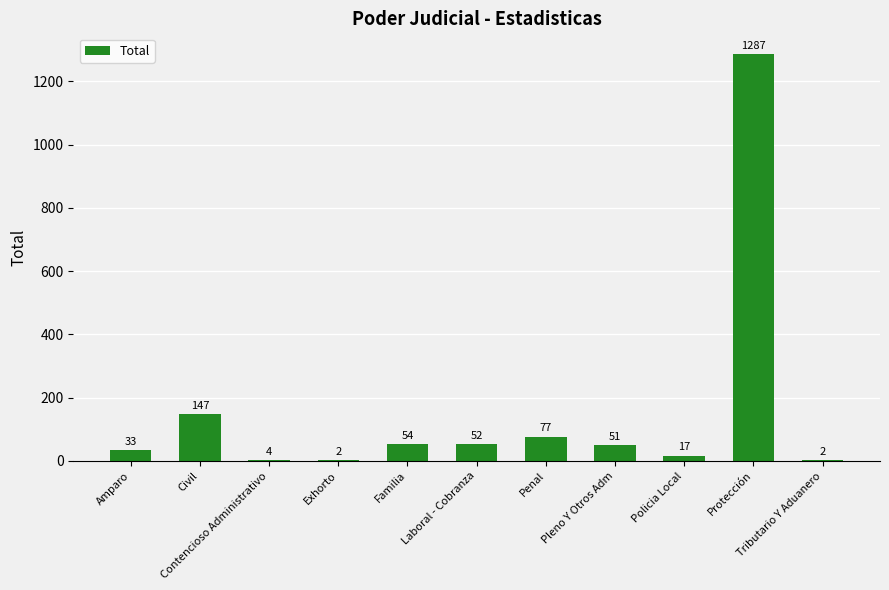

Reading left to right, transcribe all the data shown in this chart.

Amparo=33	Civil=147	Contencioso Administrativo=4	Exhorto=2	Familia=54	Laboral - Cobranza=52	Penal=77	Pleno Y Otros Adm=51	Policia Local=17	Protección=1287	Tributario Y Aduanero=2